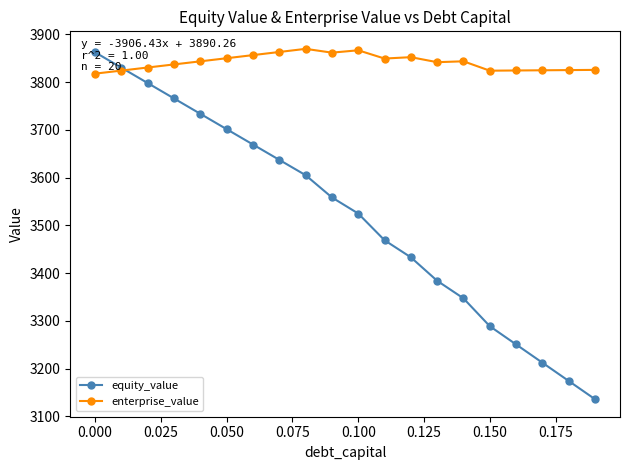

Which series has the largest total across all categories?

enterprise_value